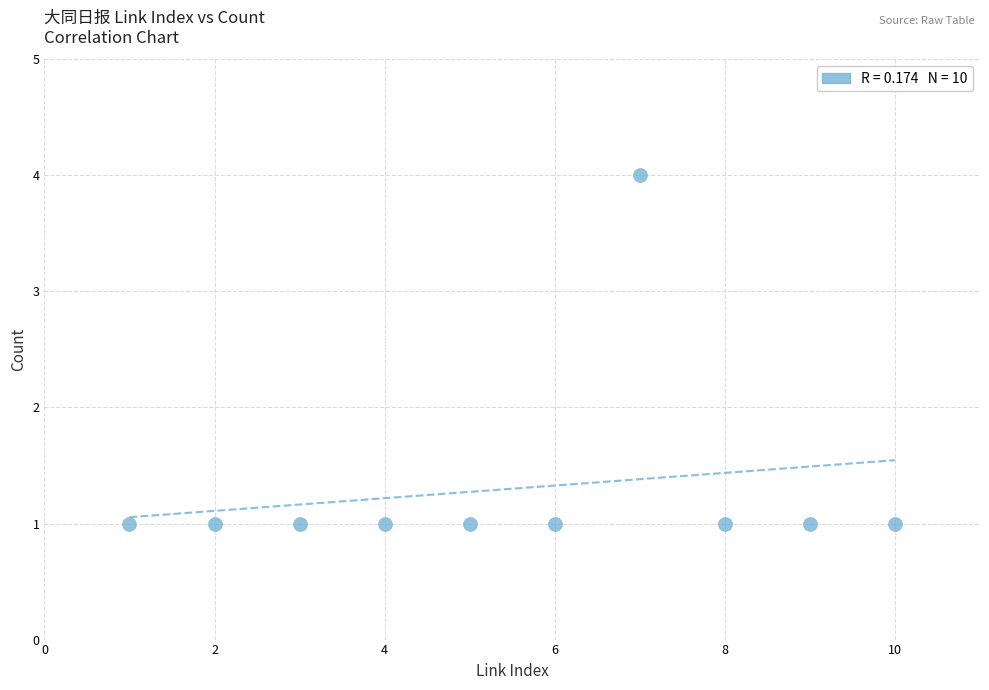

What is the average X value?

6